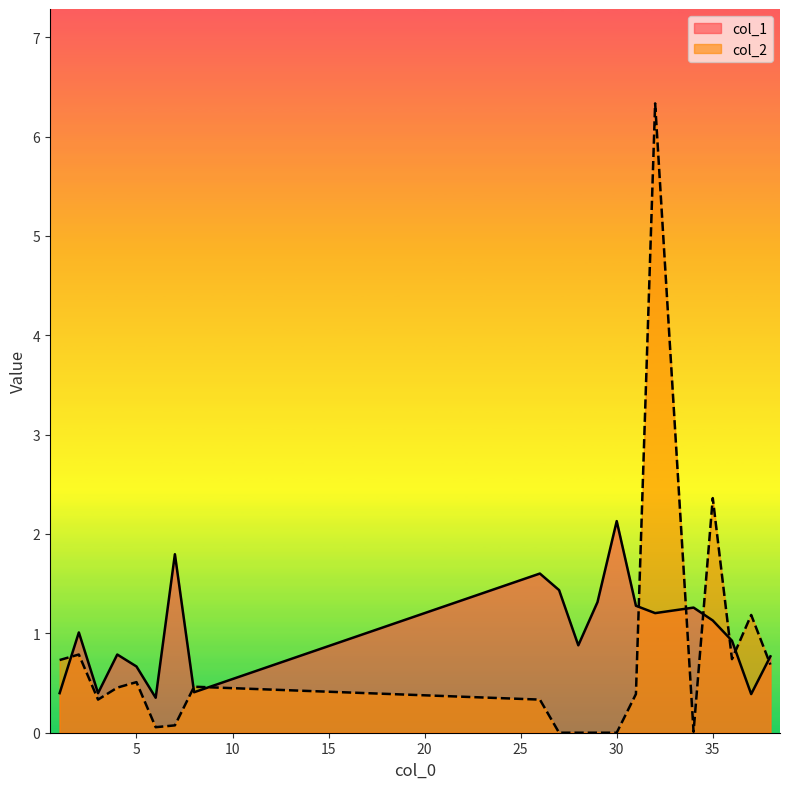

How many positive values does the col_2 series have?

16